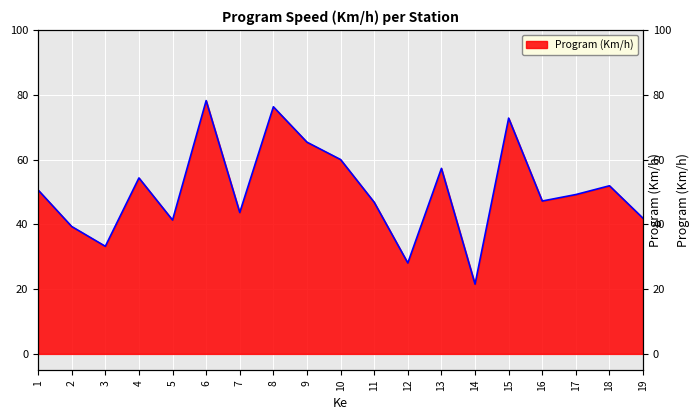

The value at 5 is 41.3. True or false?

True